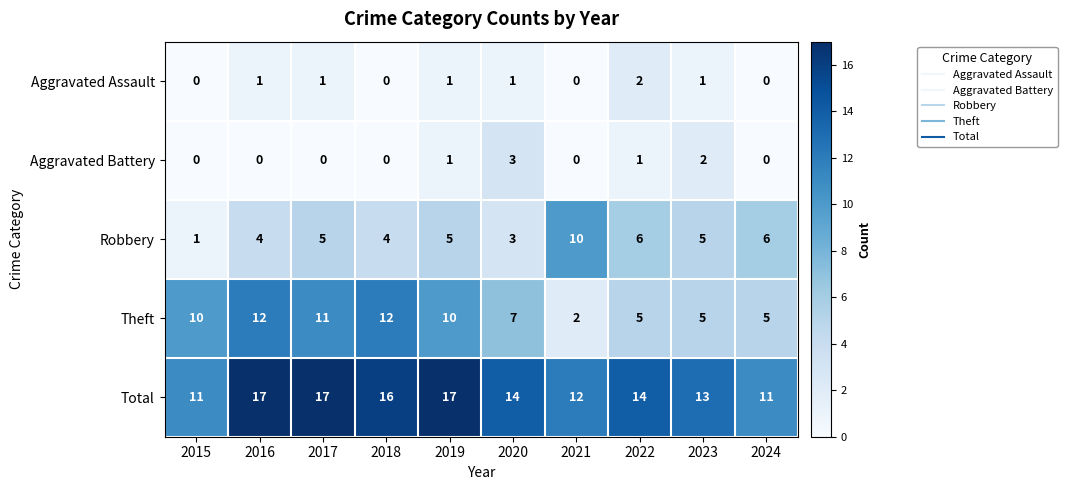

What is the total value across all series at 2020?

28